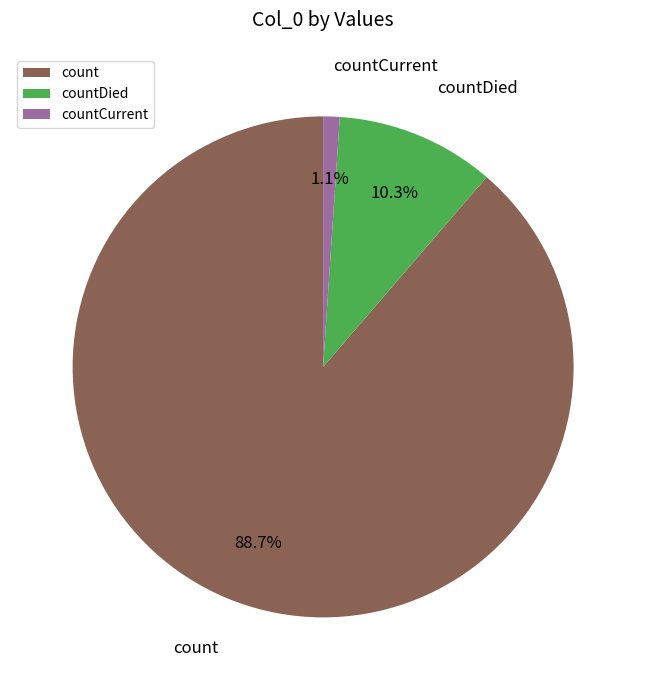

Which category has the smallest portion of the pie?

countCurrent